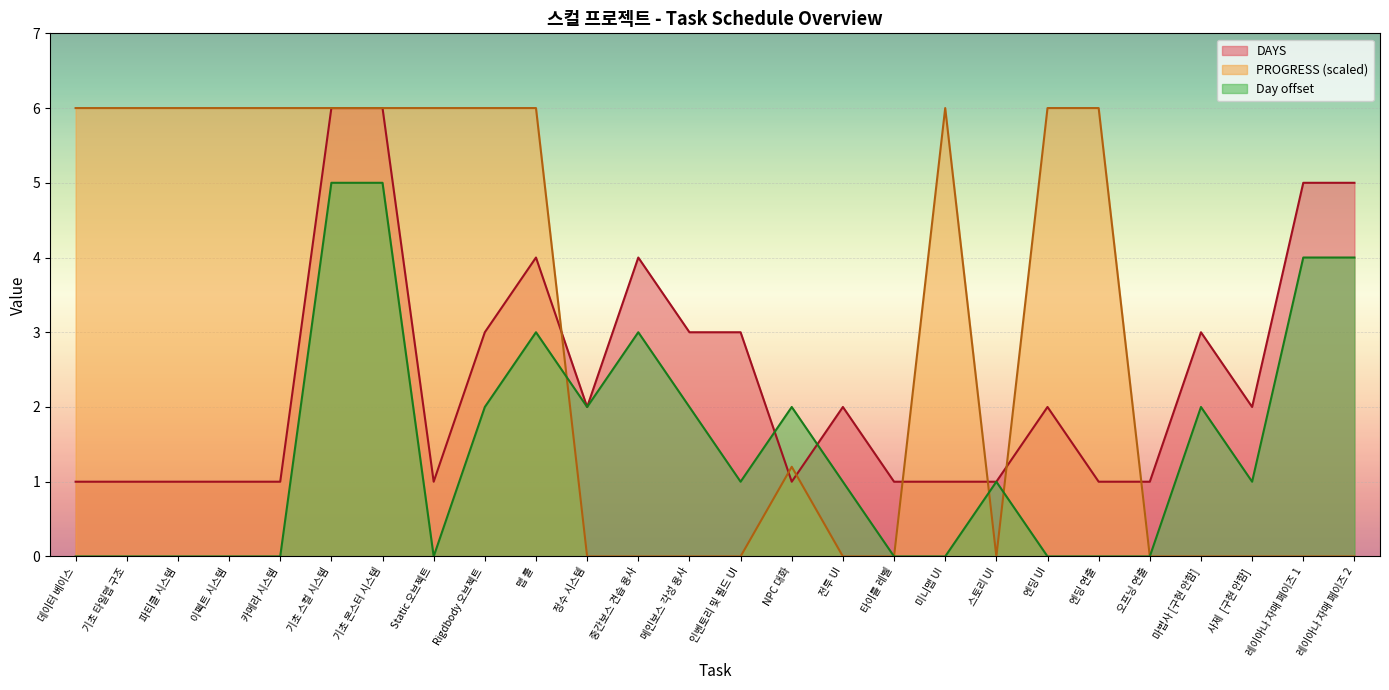

What is the approximate value of DAYS at Static 오브젝트?

1.0